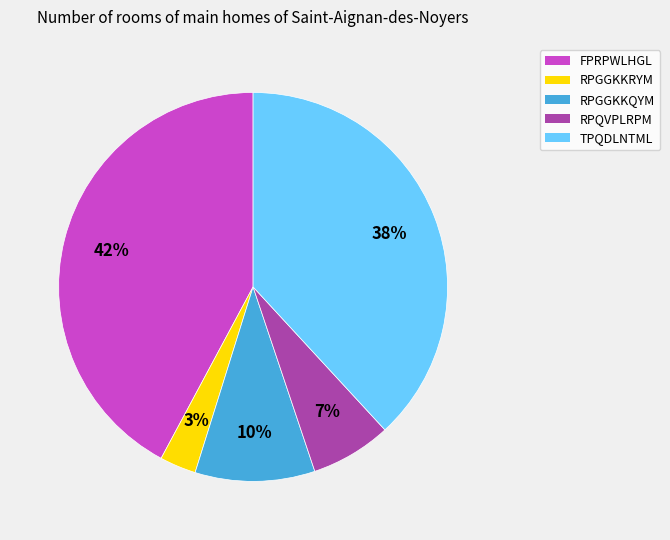

To the nearest percent, what is the average slice percentage?

20%